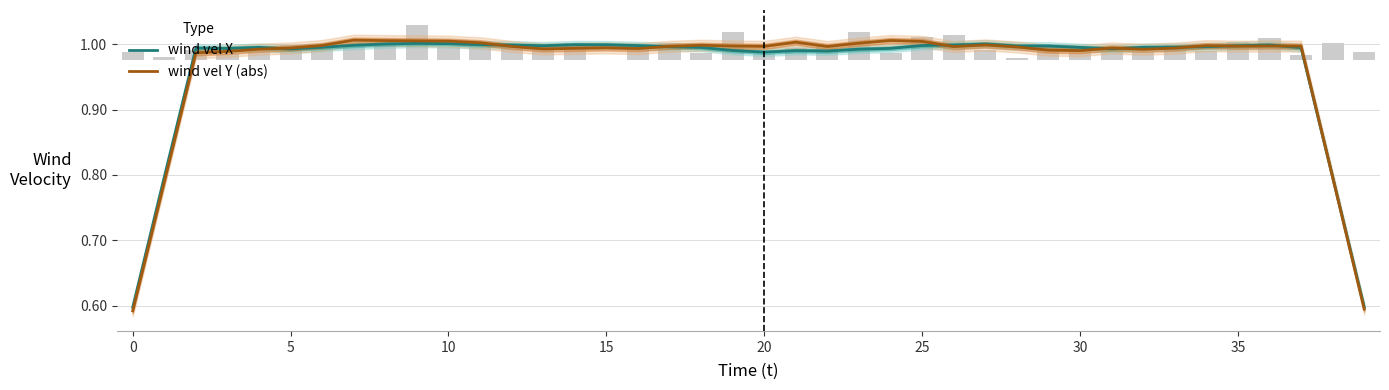

What is the difference between the maximum and second lowest values in the wind vel X series?

0.4